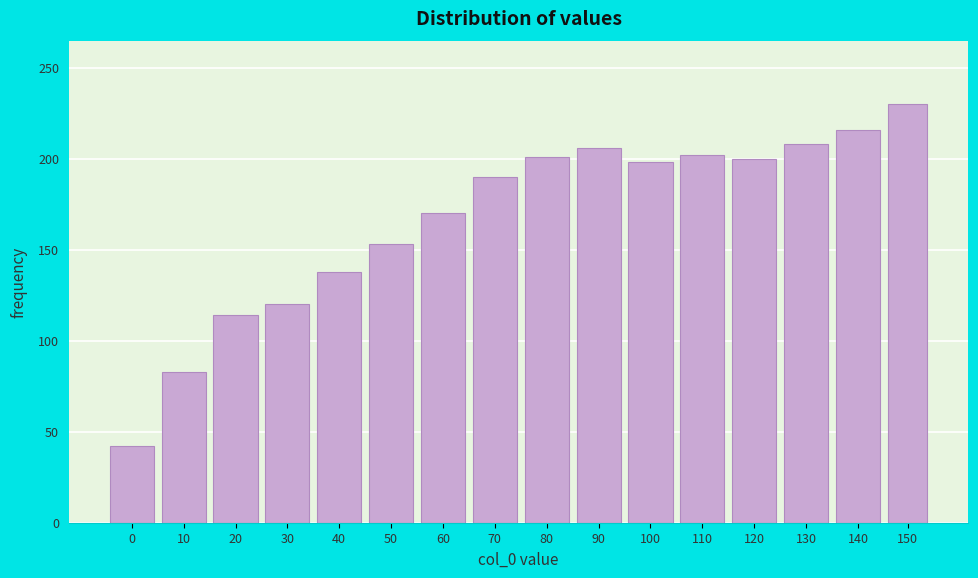

What is the value of the 13th bar from the left?

200